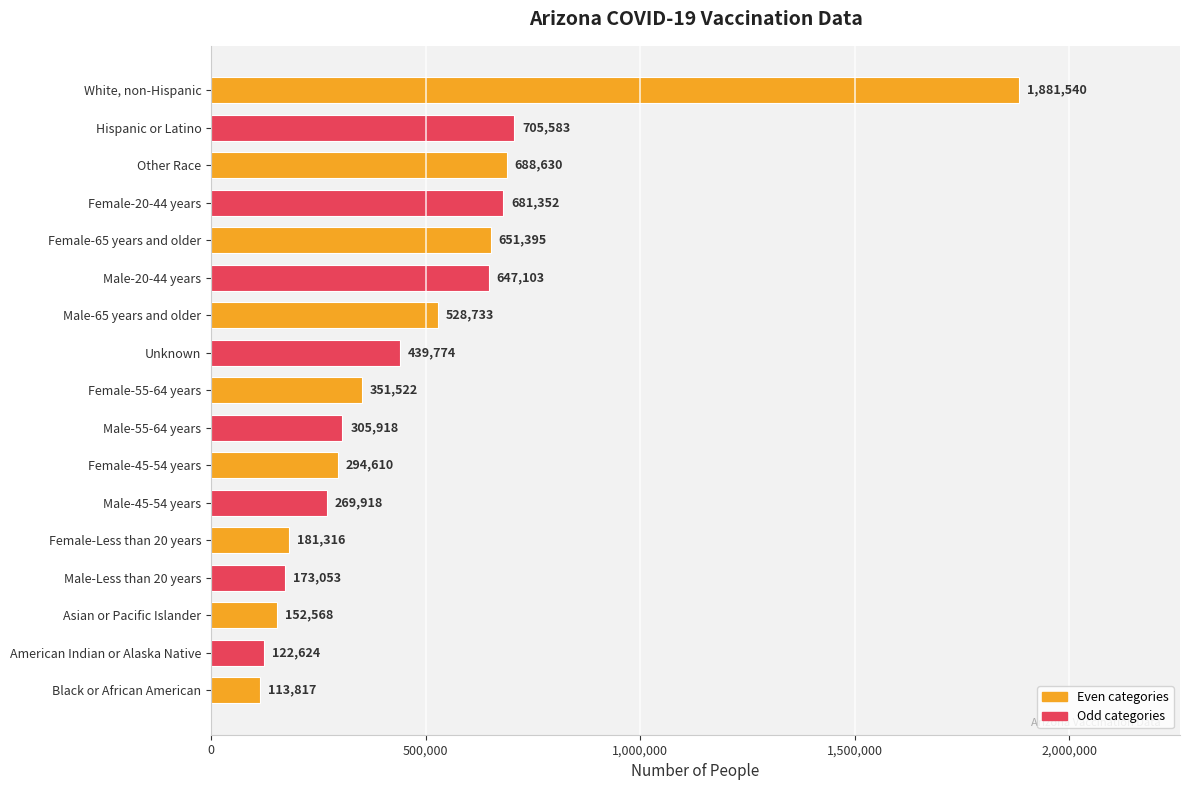

List the labels in order of value, largest first.

White, non-Hispanic, Hispanic or Latino, Other Race, Female-20-44 years, Female-65 years and older, Male-20-44 years, Male-65 years and older, Unknown, Female-55-64 years, Male-55-64 years, Female-45-54 years, Male-45-54 years, Female-Less than 20 years, Male-Less than 20 years, Asian or Pacific Islander, American Indian or Alaska Native, Black or African American